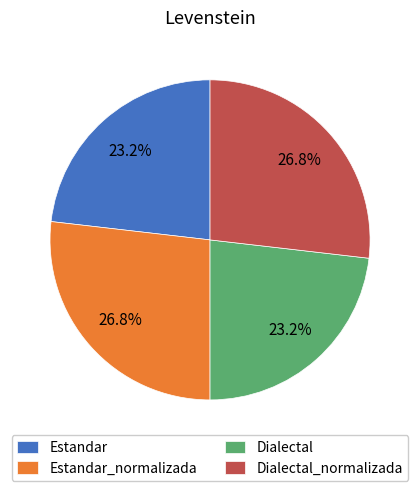

What is the ratio of the value at Dialectal_normalizada to the value at Dialectal?

1.2